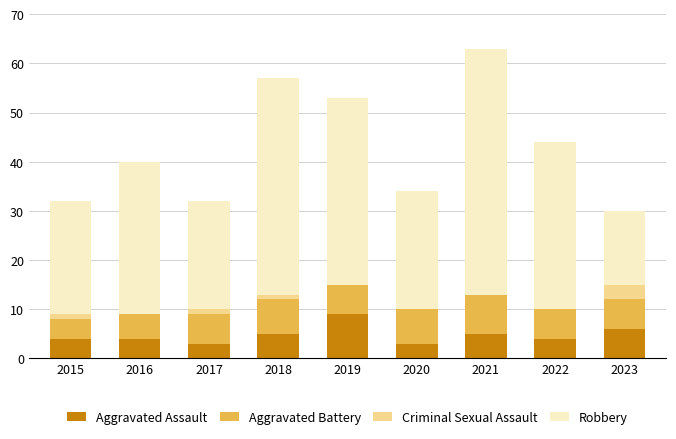

How many categories are shown in the chart?

9